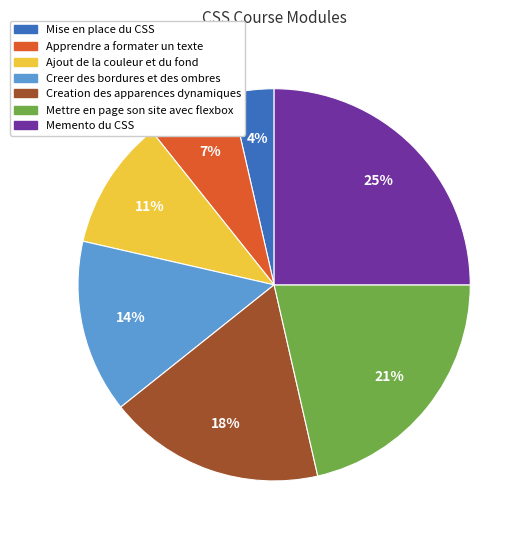

What percentage is the Memento du CSS slice, to the nearest percent?

25%